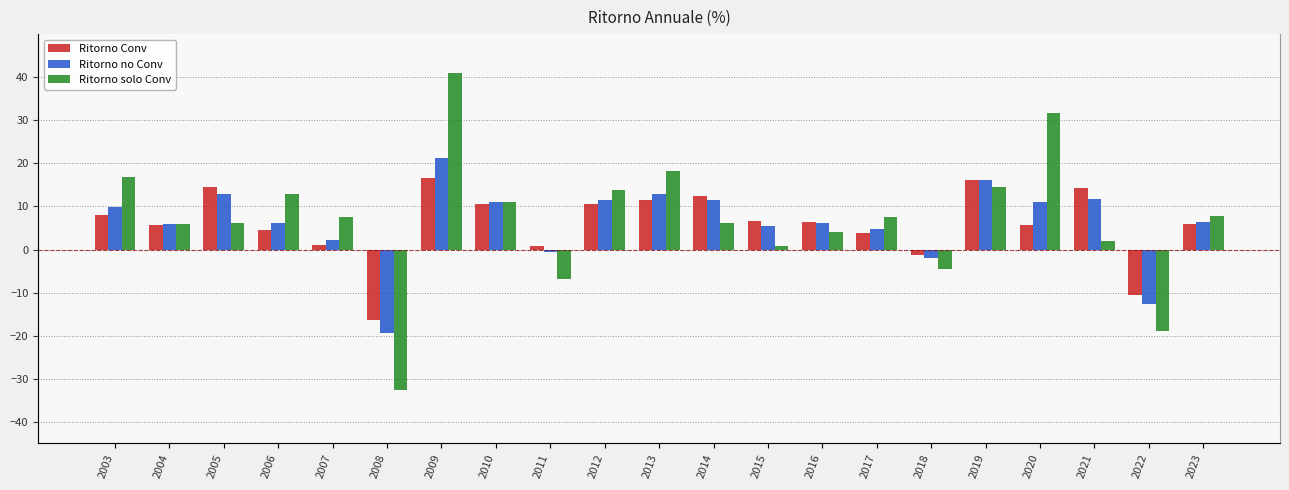

How many series are shown in this chart?

3